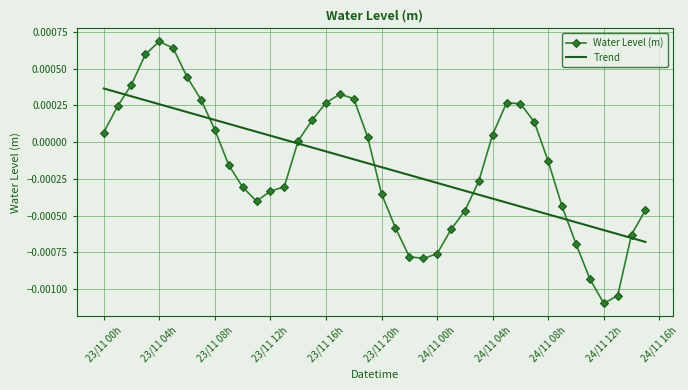

How many lines are shown in the chart?

2